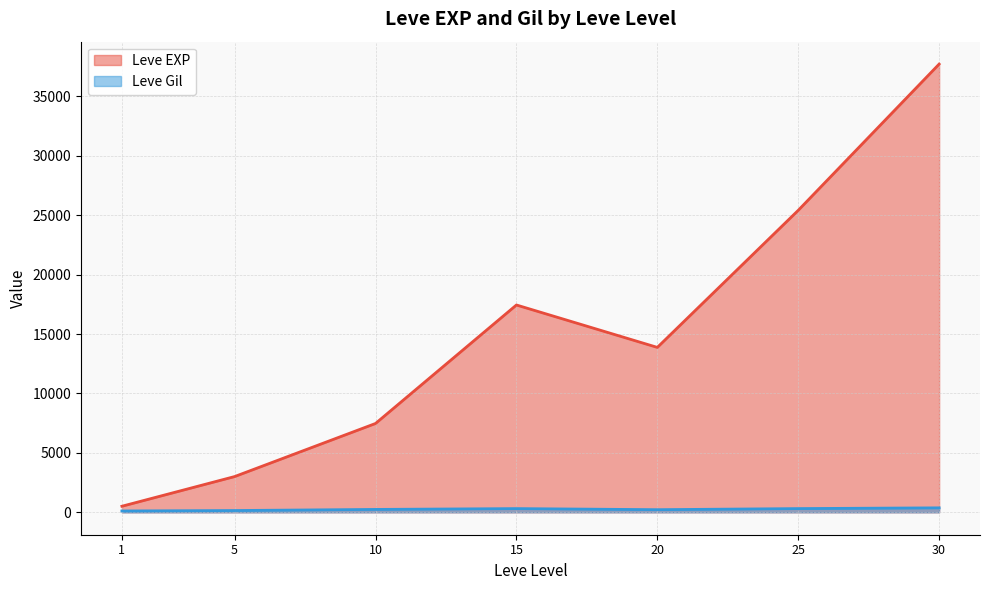

What is the spread (max minus min) of values at 25?

25097.3